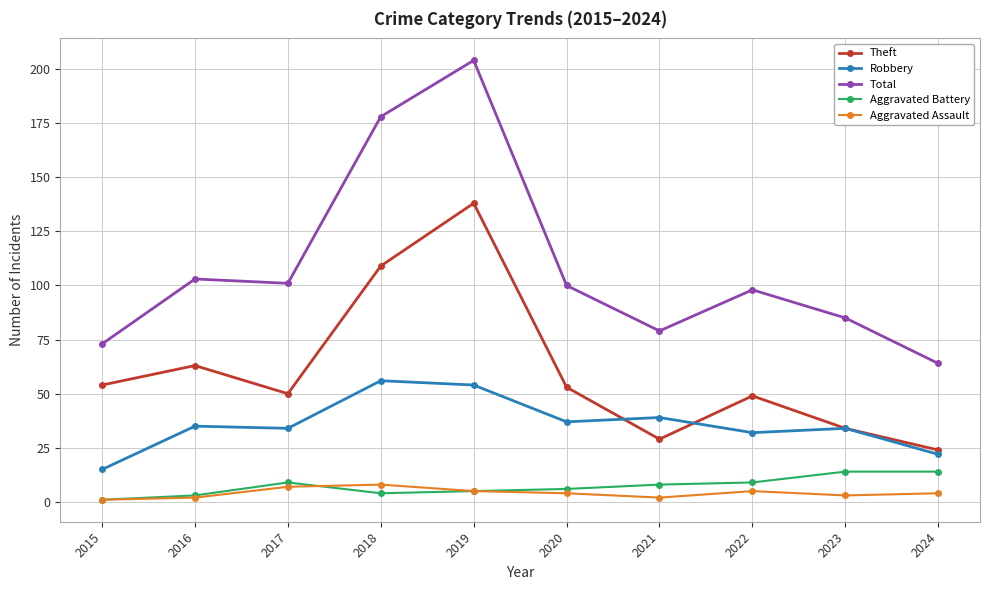

What value does the Aggravated Battery series have at 2022, to the nearest 10?

10